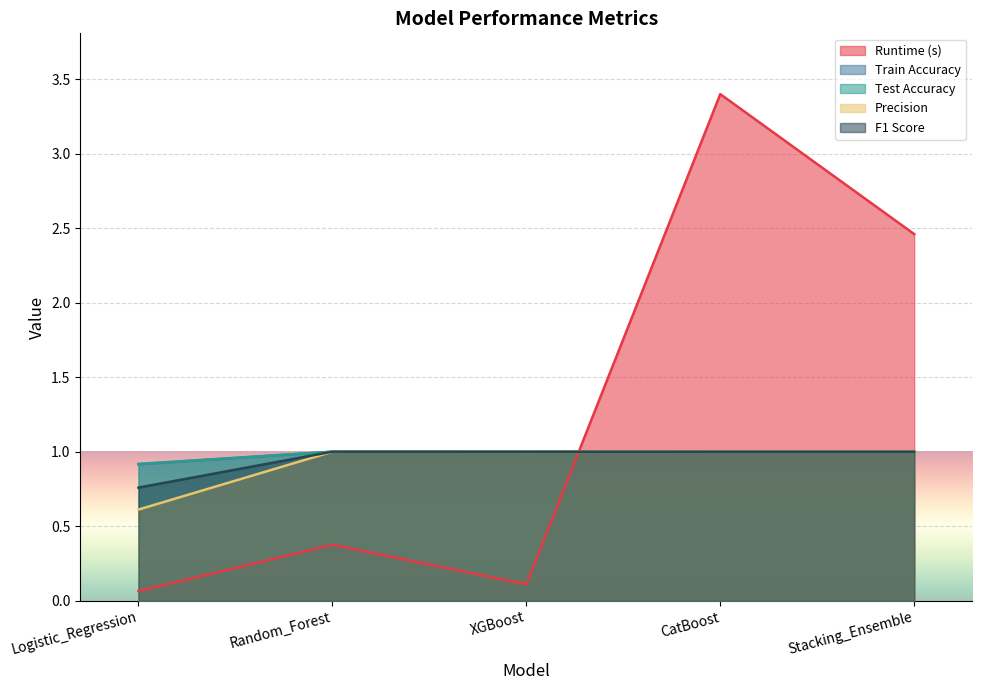

How many interior local peaks does the Train Accuracy series have?

2